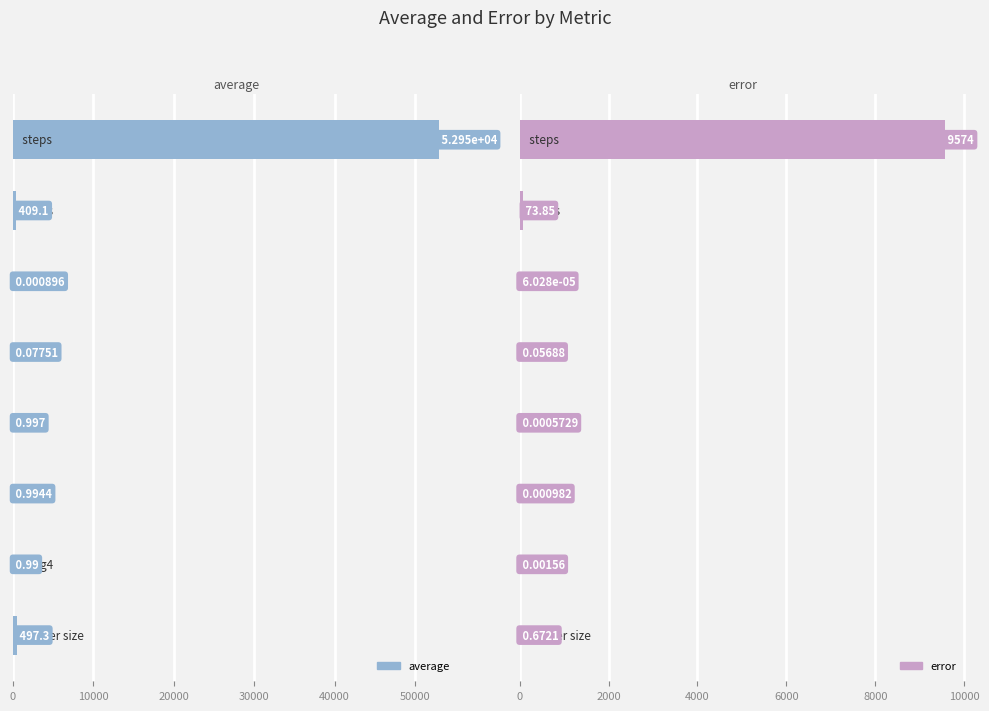

How many categories are shown in the chart?

8